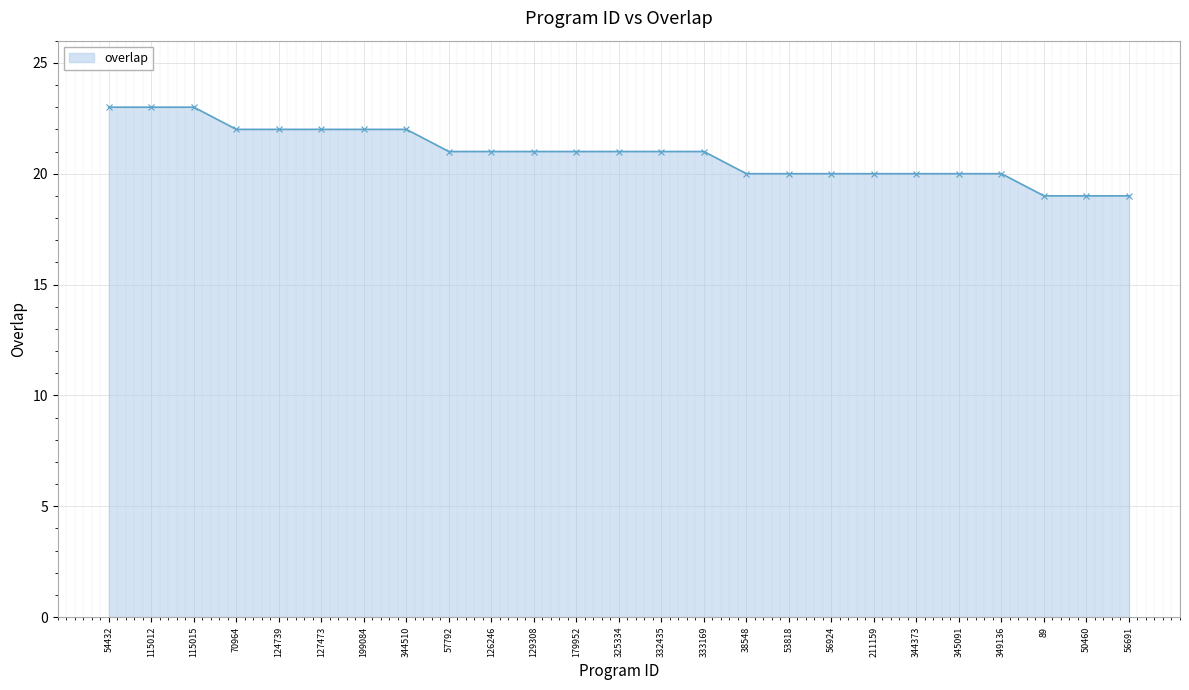

What is the maximum value shown in the chart?

23